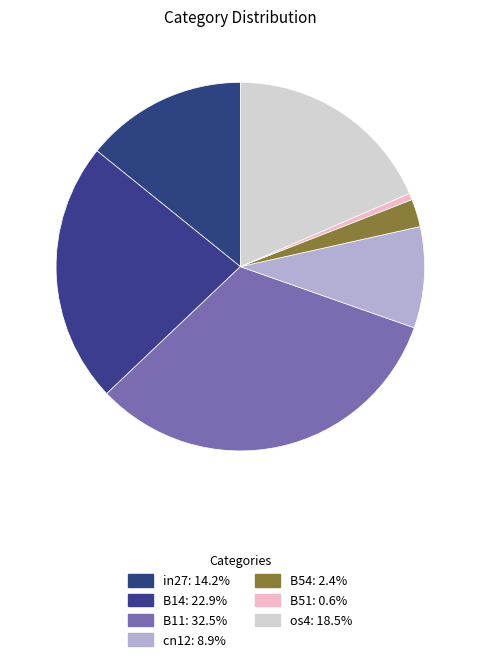

How many segments does this pie chart have?

7